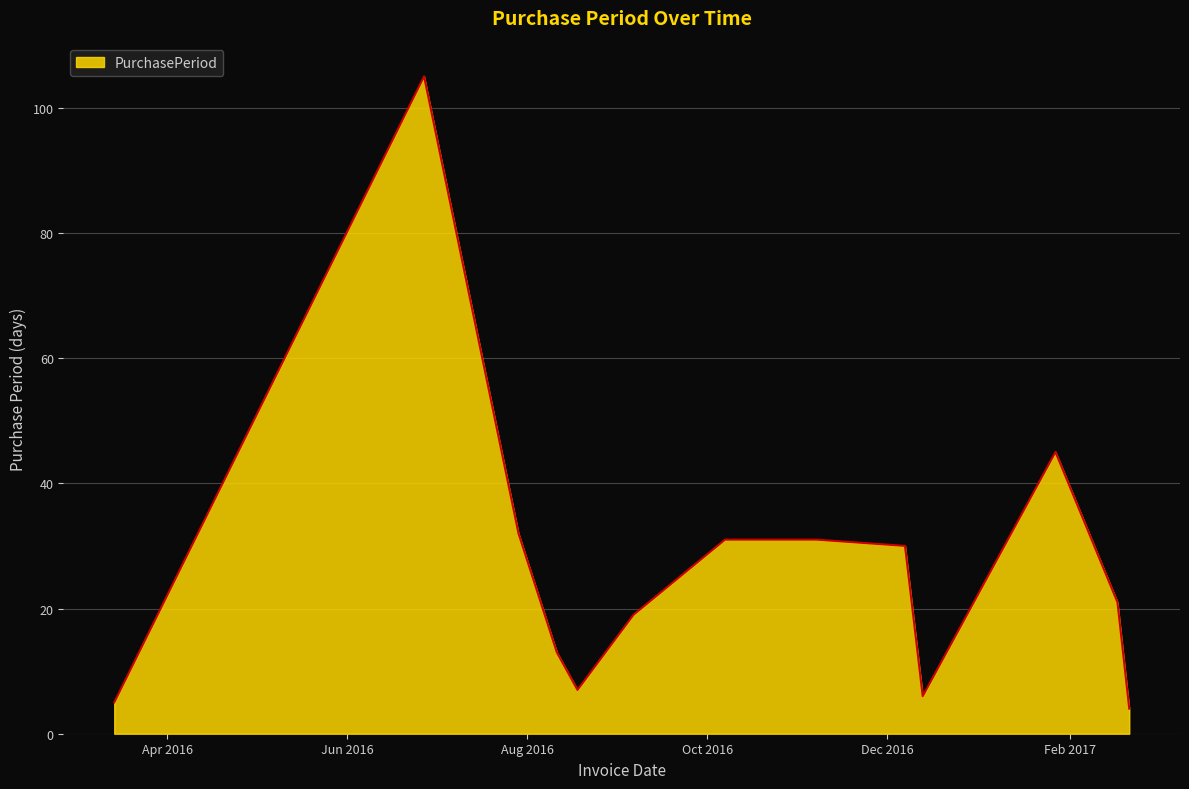

What is the difference between the maximum and minimum values?

101